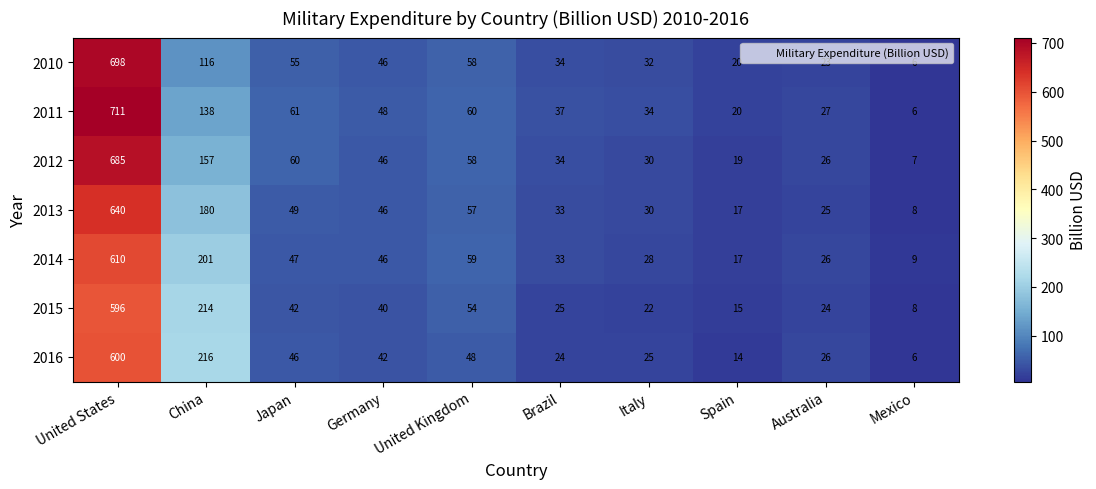

Which series has the largest range (max minus min)?

2011